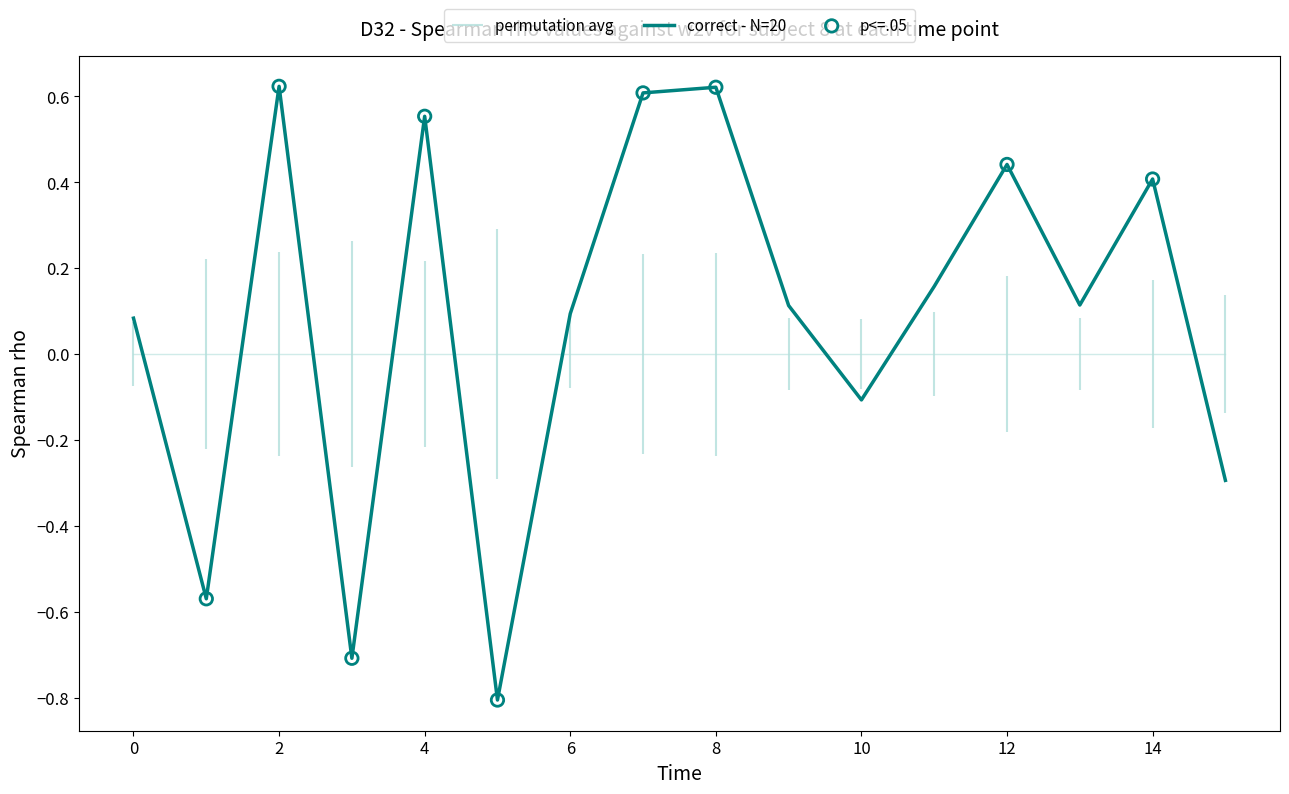

Which has a higher value, 15 or 14?

14